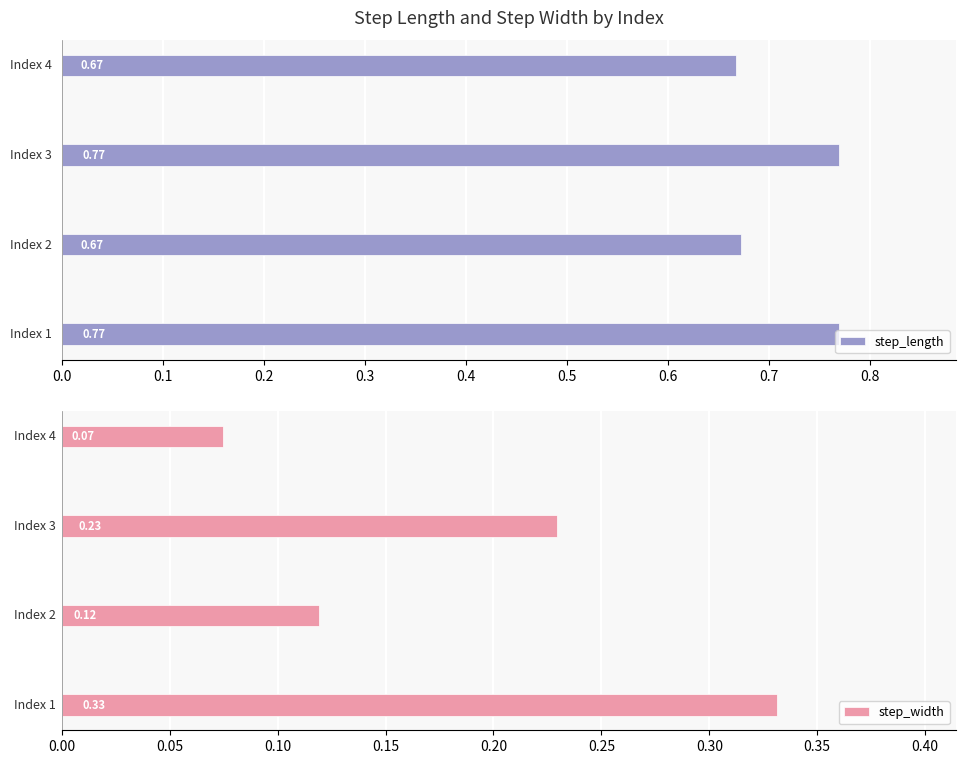

Rank the series by their maximum value, from highest to lowest.

step_length, step_width